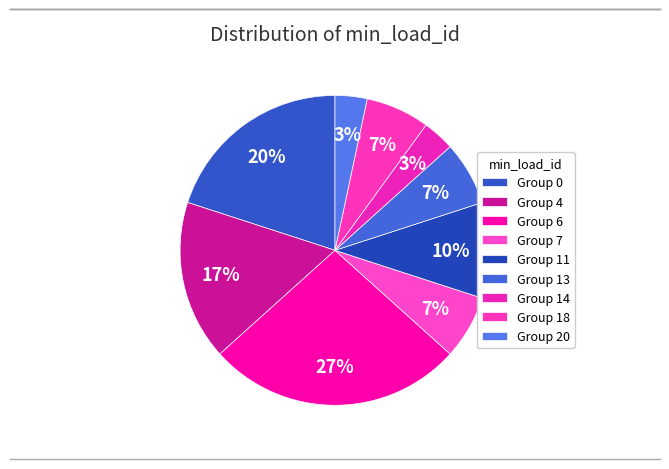

Which slice is the smallest?

14